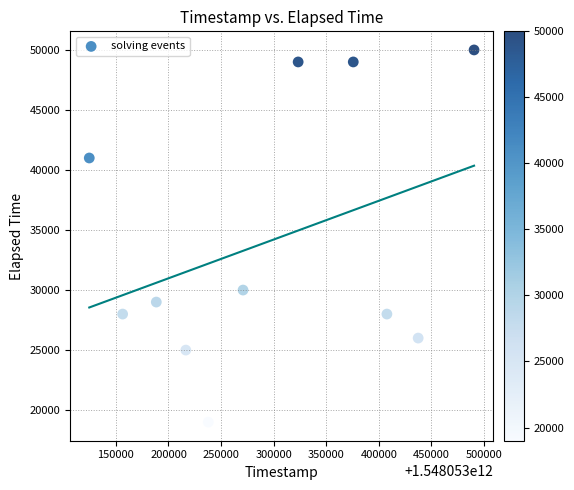

What is the average Y value?

34000